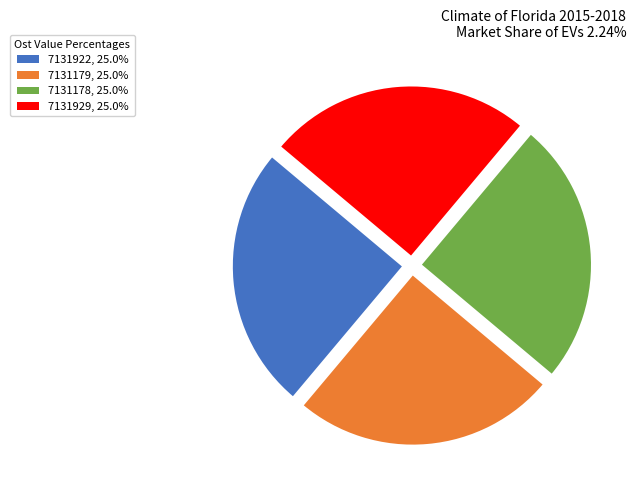

How many slices are in this pie chart?

4